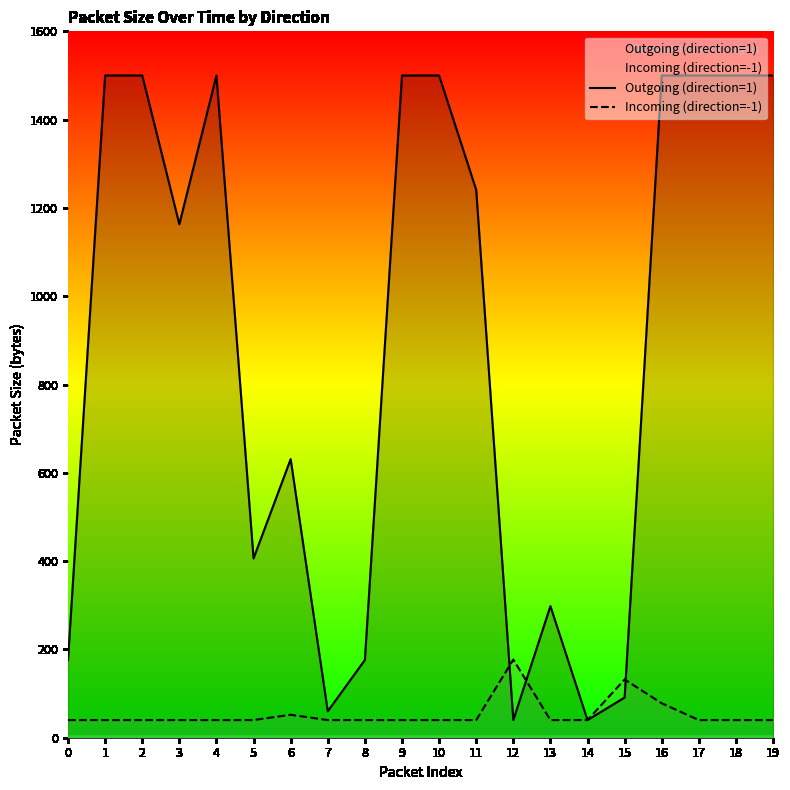

Which series ends up on top after the final intersection of Outgoing (direction=1) and Incoming (direction=-1)?

Outgoing (direction=1)